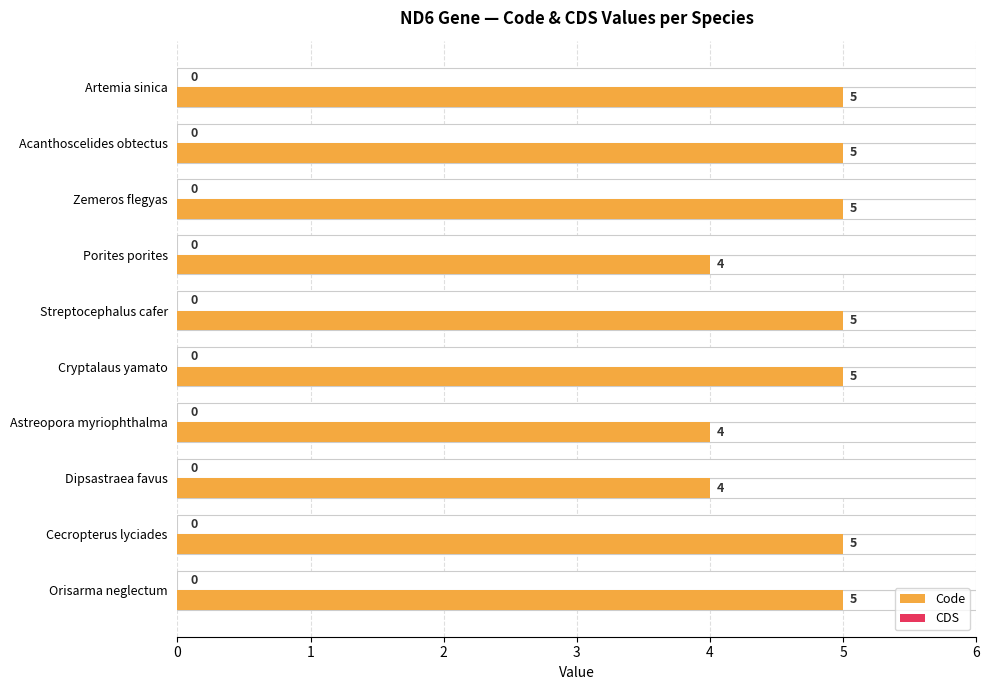

How many values in the Code series are below 5?

3